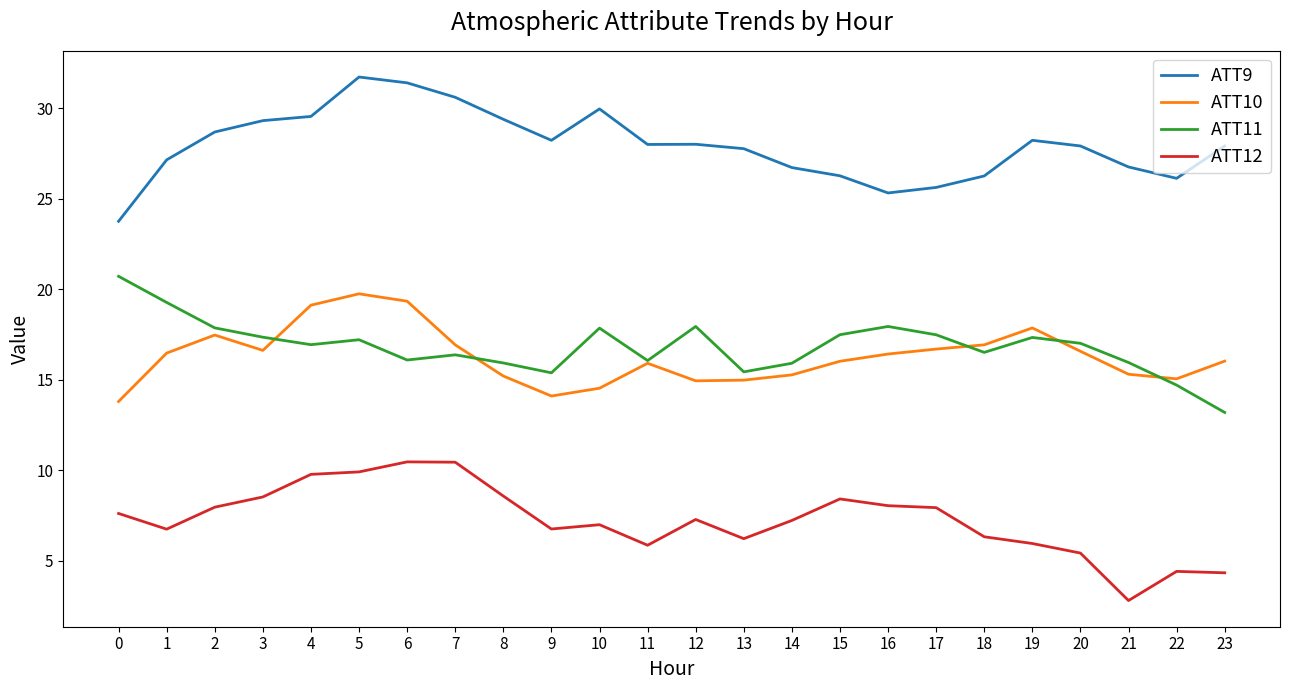

What is the spread (max minus min) of values at 20?

22.5